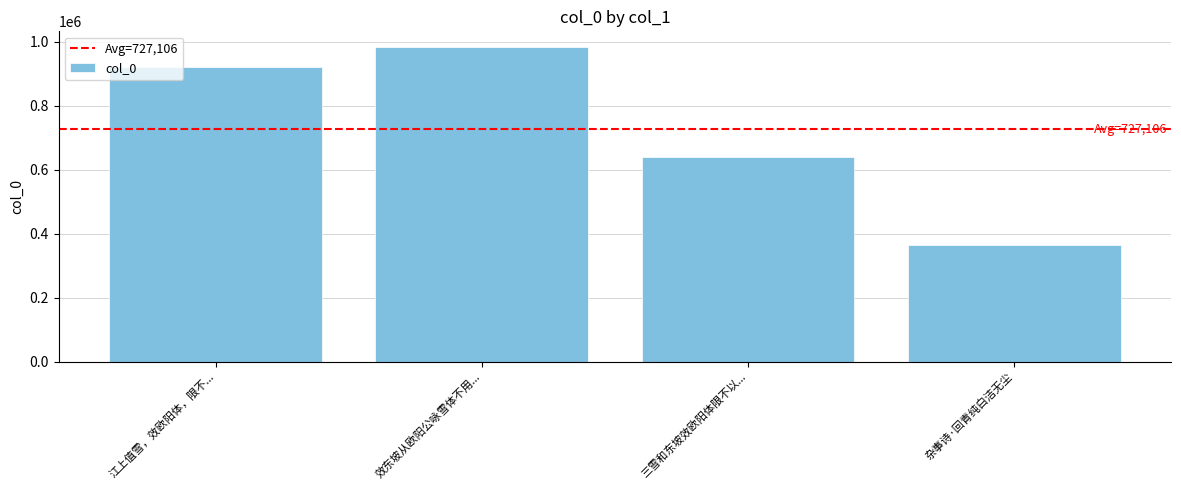

What value does the data have at 杂事诗·回青纯白洁无尘?

365484